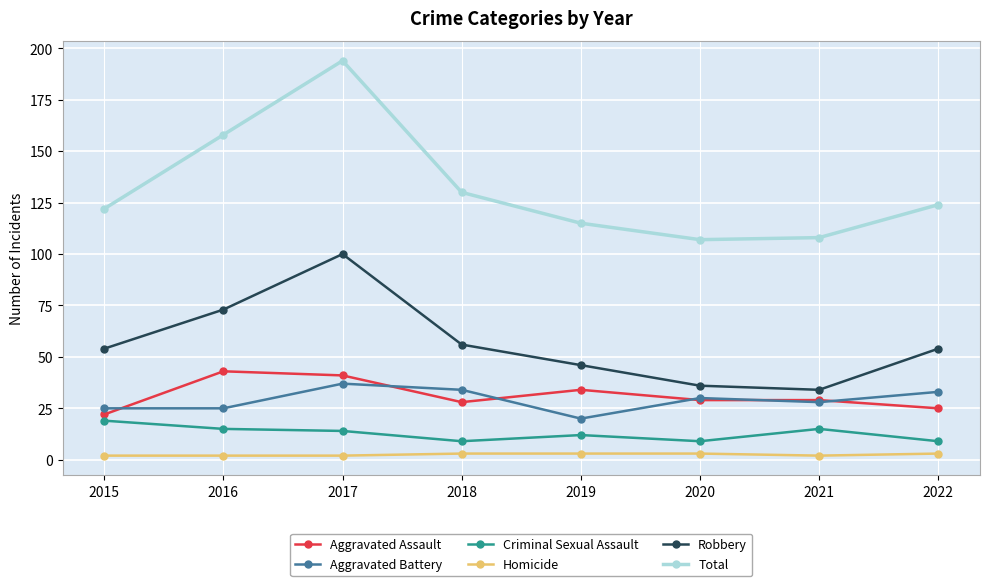

True or false: Total and Homicide cross at least once.

False